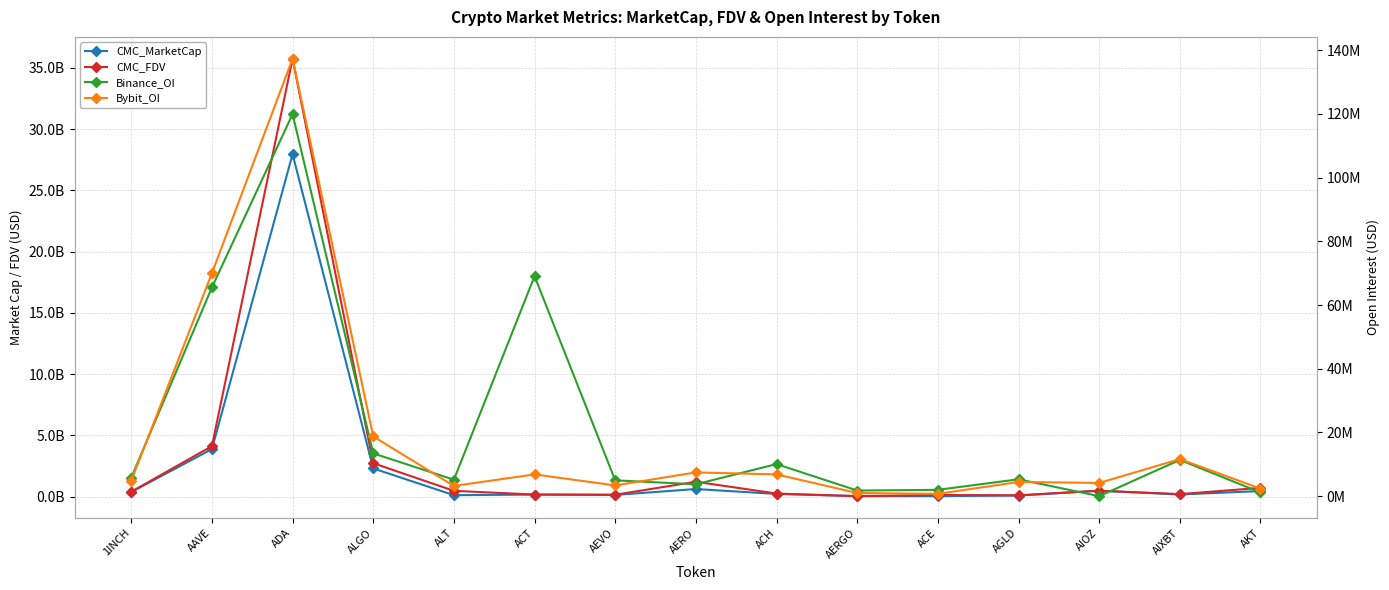

Is this an area chart (filled region under the line)?

No